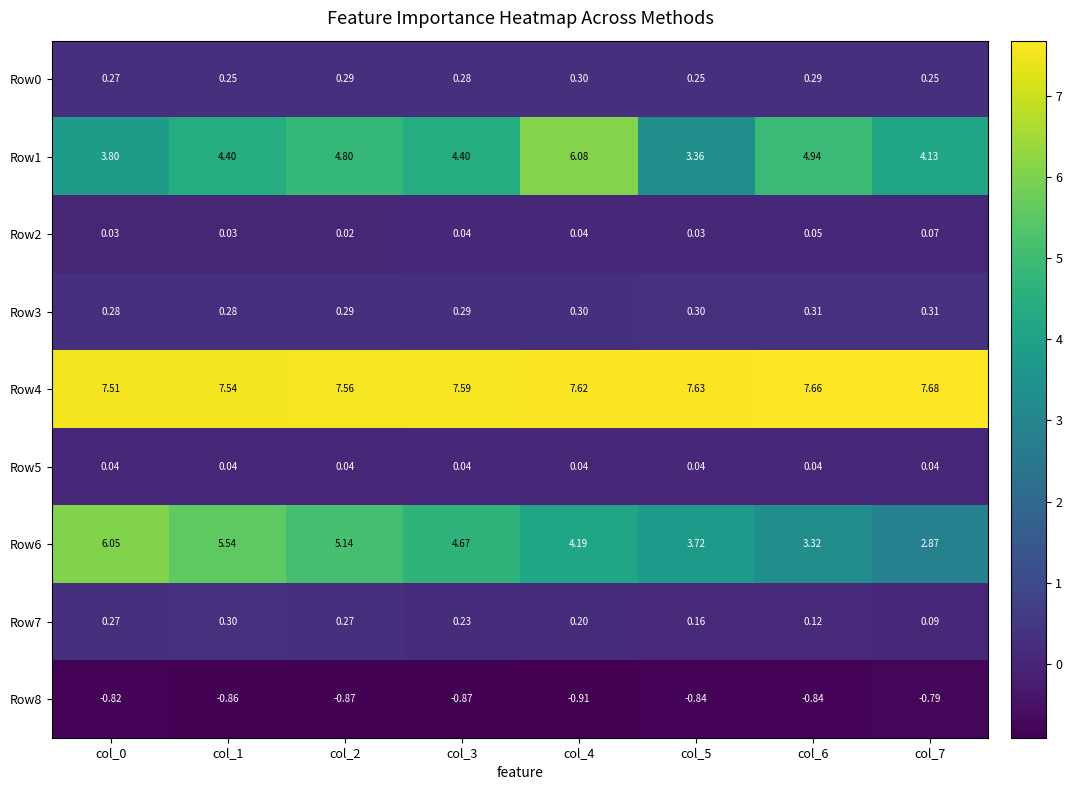

Is the value of Row0 at col_6 greater than the value of Row4 at col_4?

No